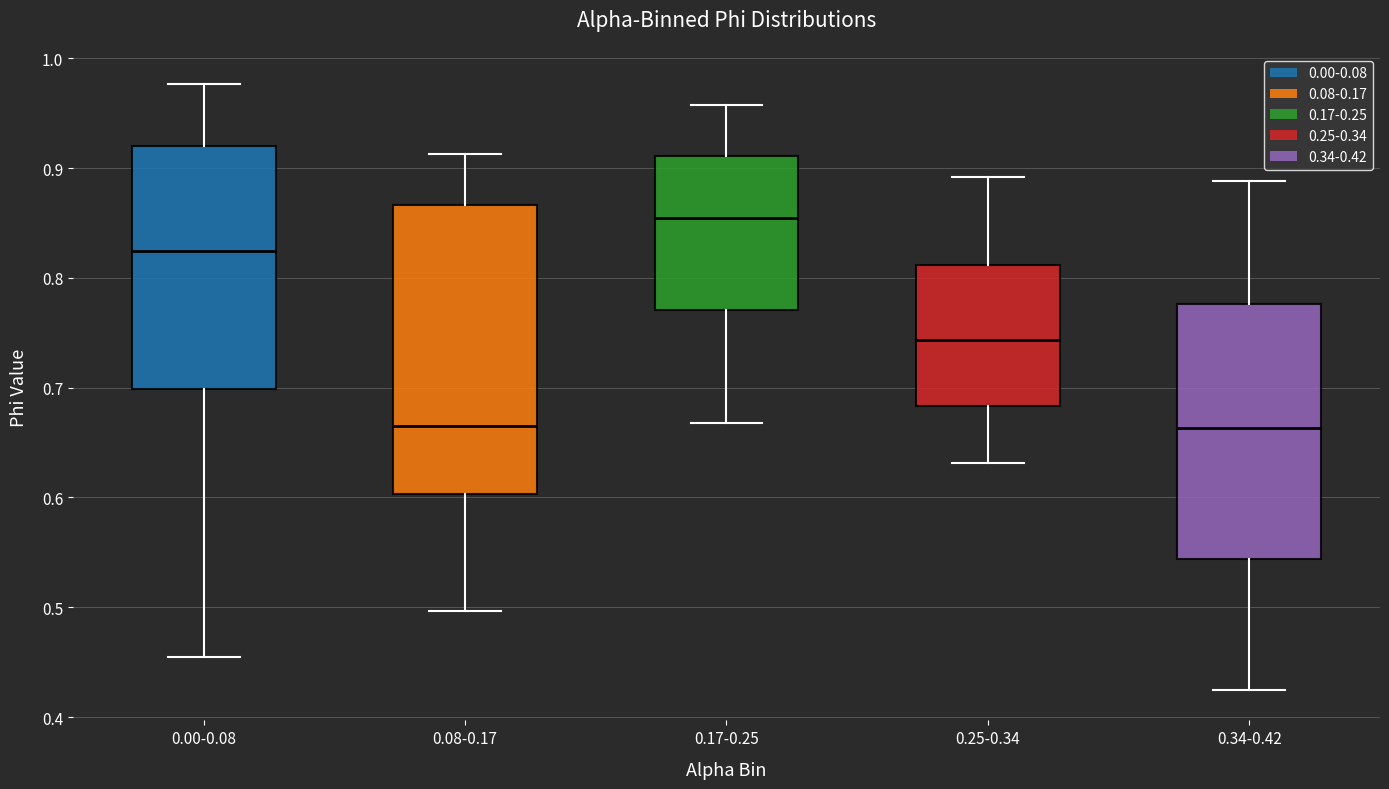

Which box is the tallest, from its lower edge to its upper edge?

0.08-0.17